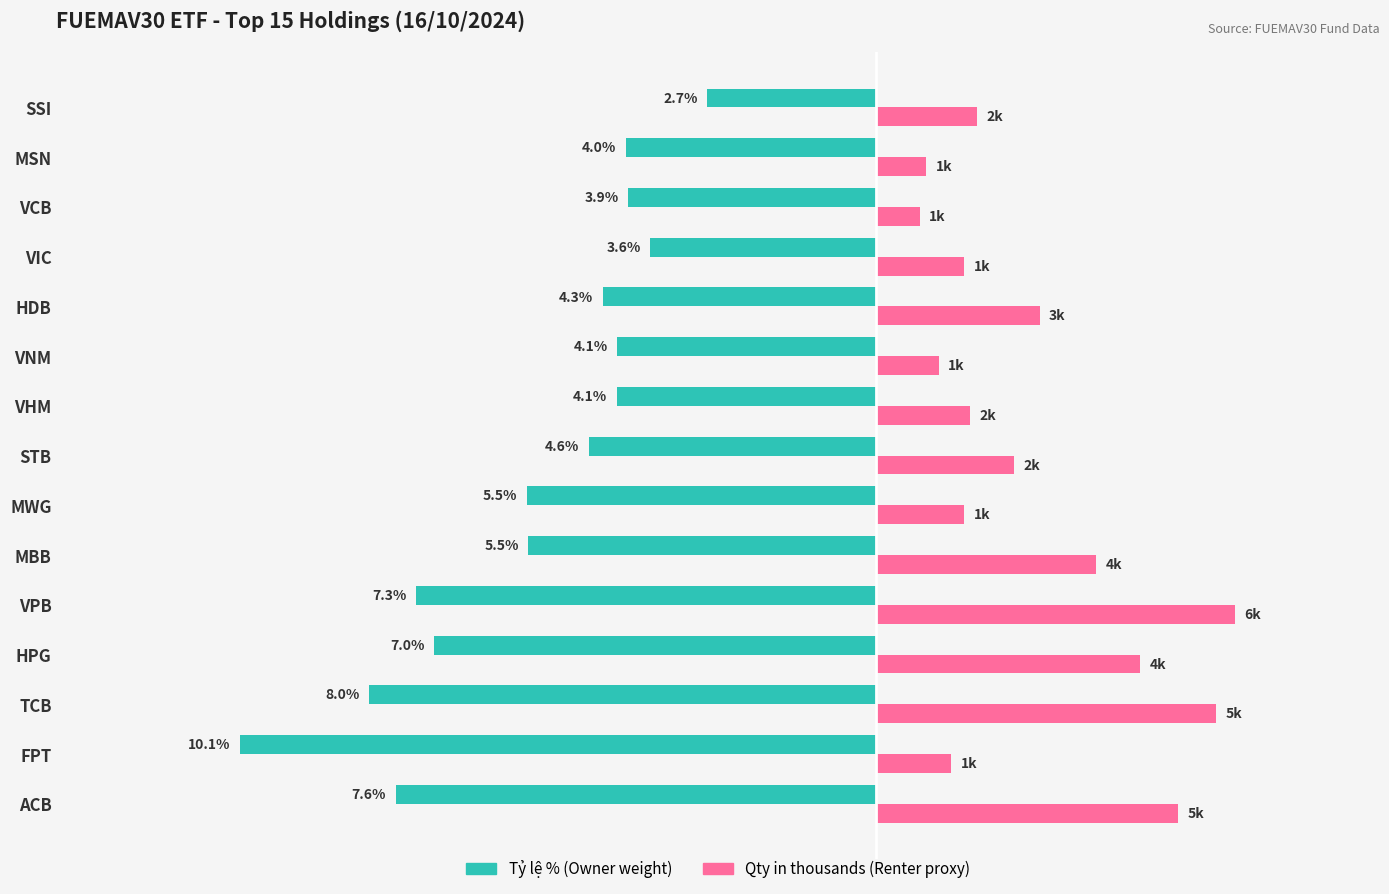

What is the minimum value shown in the chart?

-10.1